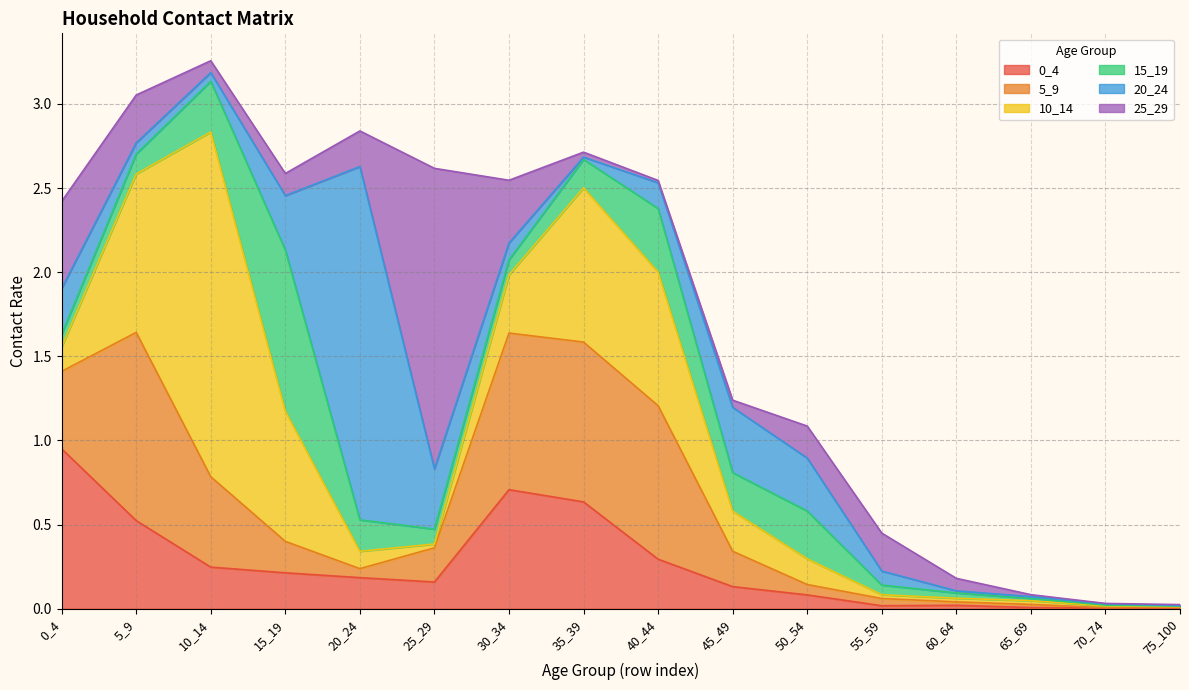

At which category is the sum across all series the highest?

10_14